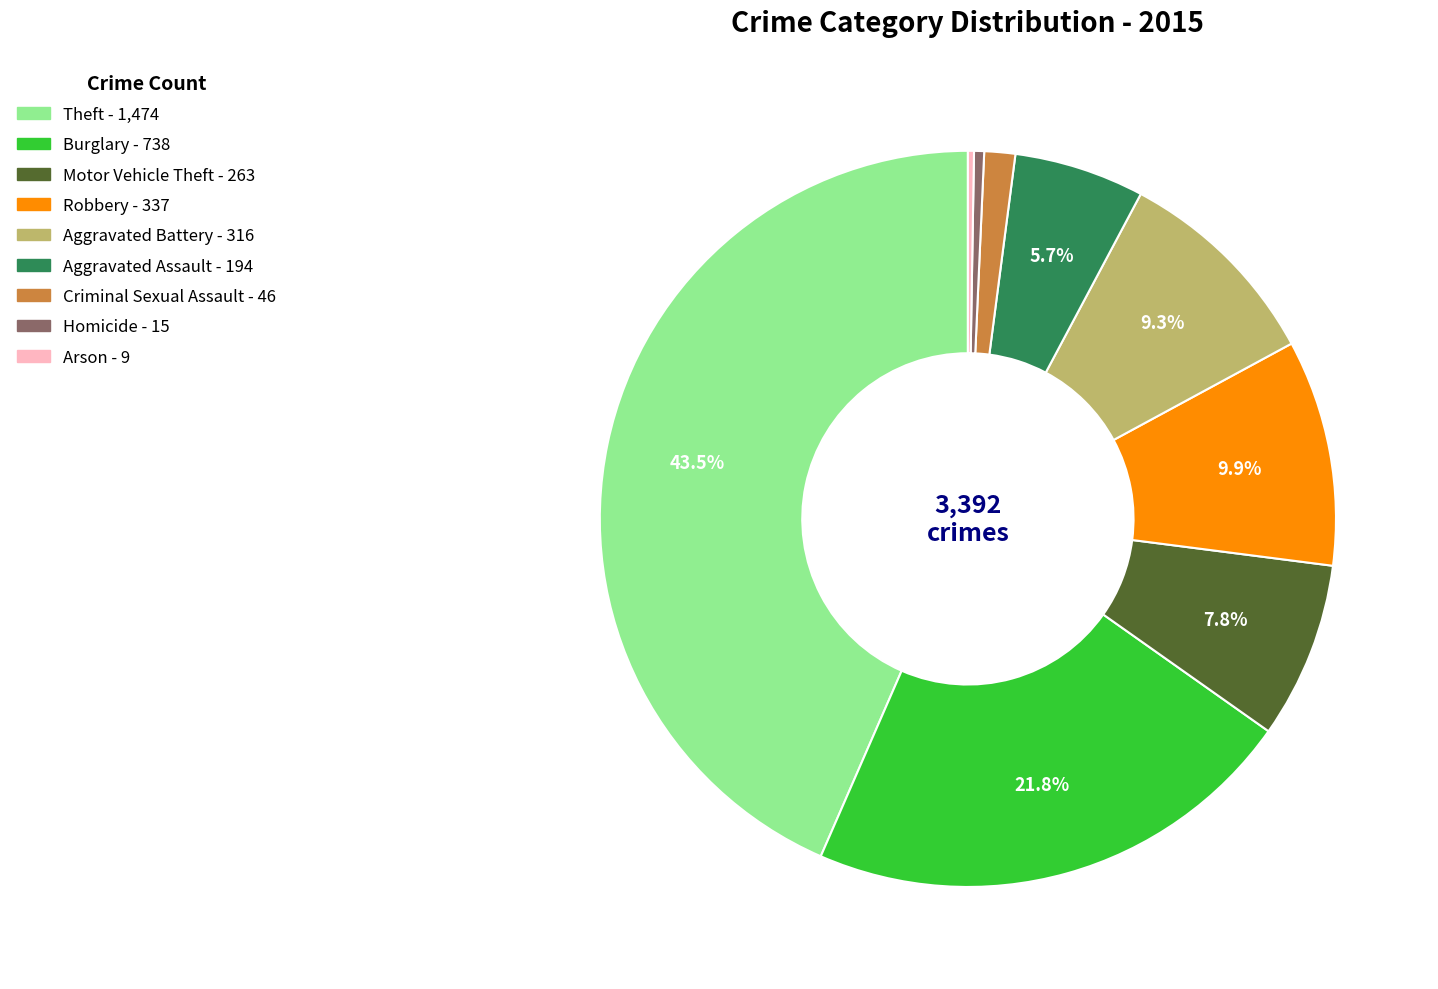

Which category has the biggest portion of the pie?

Theft